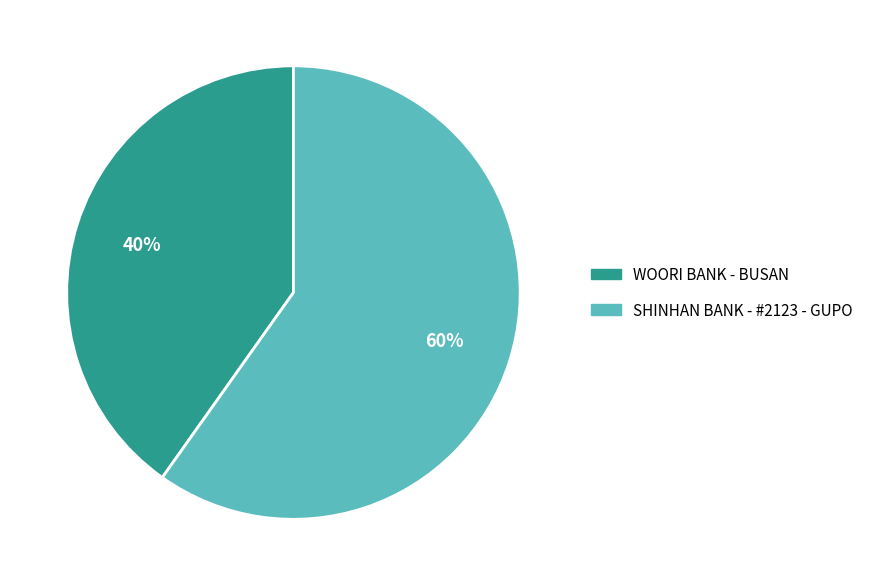

To the nearest percent, what is the difference between the largest and smallest slice percentages?

20%